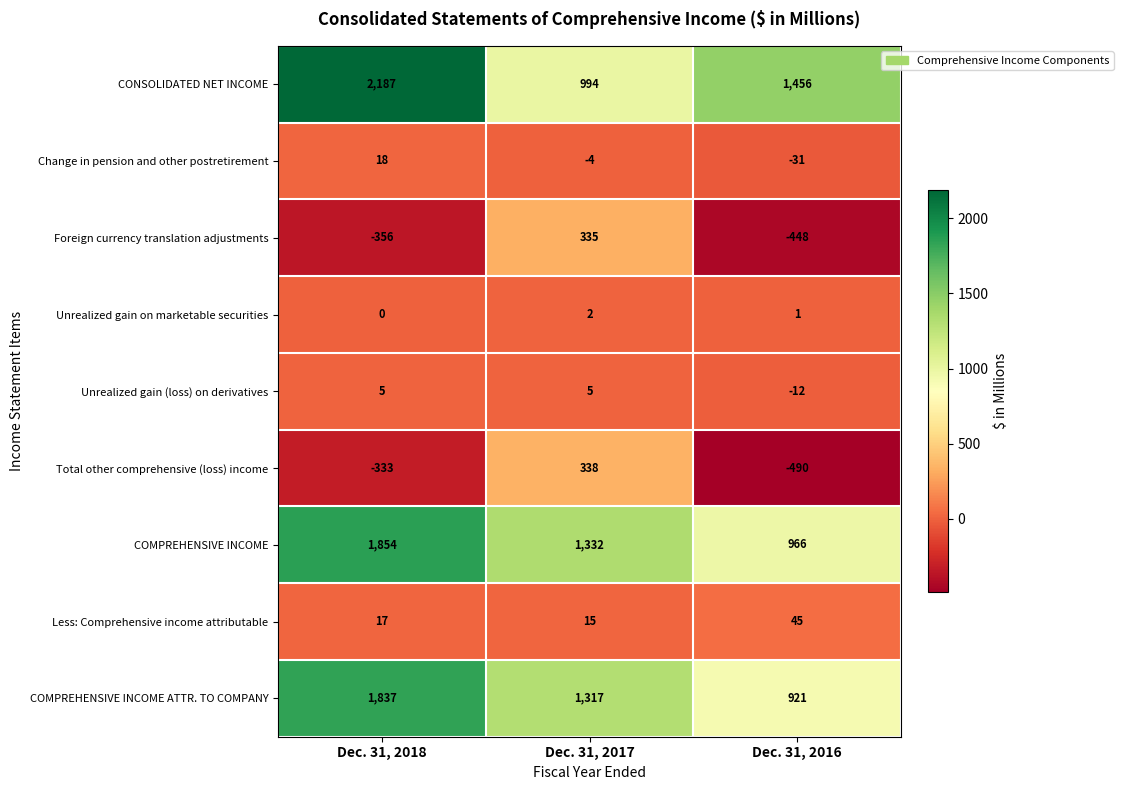

Rank the categories by Unrealized gain on marketable securities value from lowest to highest.

Dec. 31, 2018, Dec. 31, 2016, Dec. 31, 2017